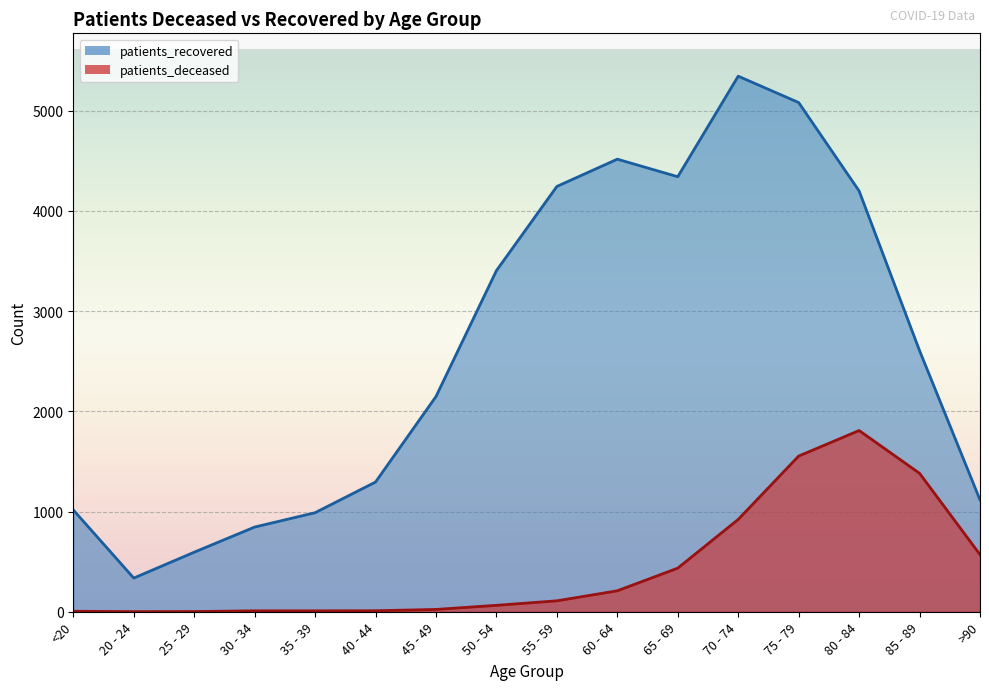

Reading right to left, list all the values displayed in this chart.

patients_deceased: >90=570	85 - 89=1381	80 - 84=1808	75 - 79=1553	70 - 74=921	65 - 69=435	60 - 64=209	55 - 59=109	50 - 54=64	45 - 49=23	40 - 44=10	35 - 39=9	30 - 34=9	25 - 29=2	20 - 24=1	<20=5
patients_recovered: >90=1116	85 - 89=2605	80 - 84=4198	75 - 79=5080	70 - 74=5343	65 - 69=4340	60 - 64=4515	55 - 59=4243	50 - 54=3403	45 - 49=2147	40 - 44=1294	35 - 39=988	30 - 34=845	25 - 29=594	20 - 24=336	<20=1016